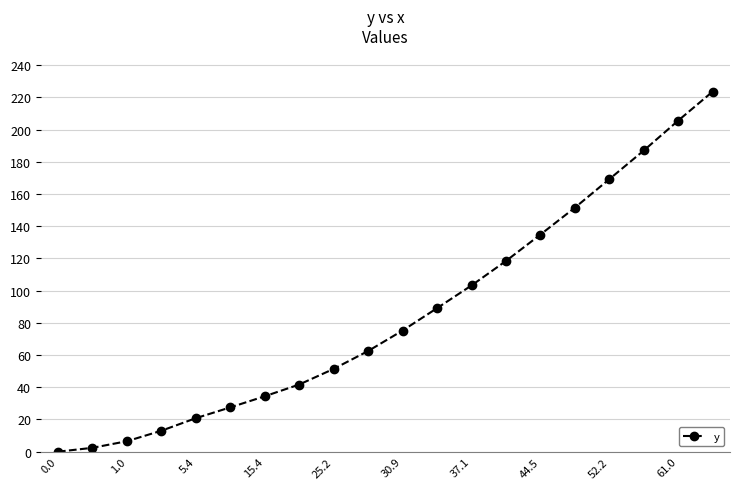

What is the value of the 8th point from the left?

41.7